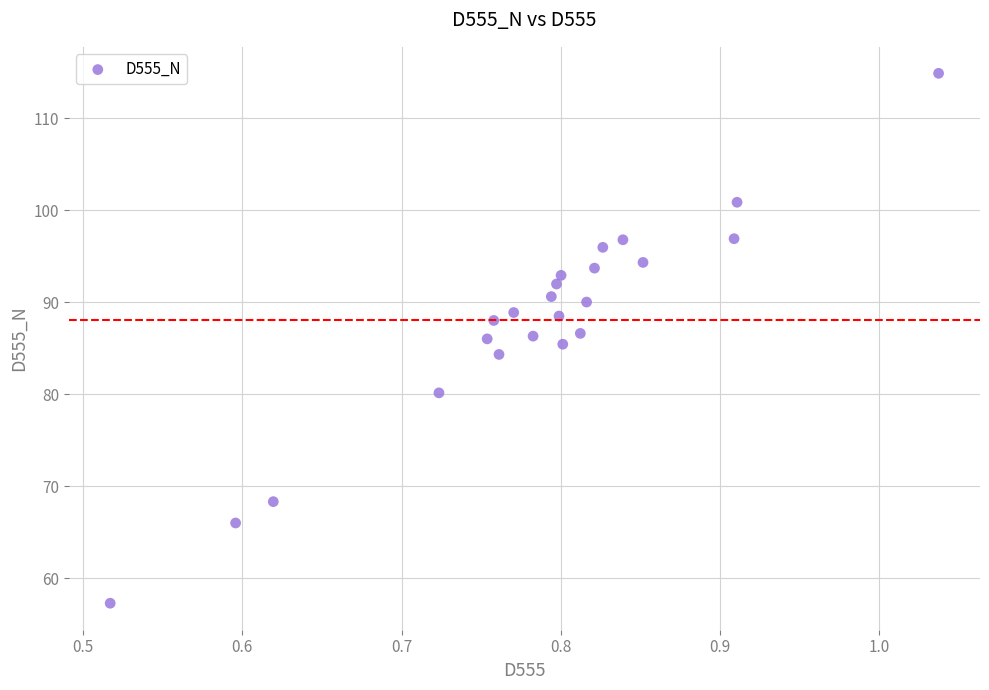

What is the range of Y values (max minus min)?

57.6